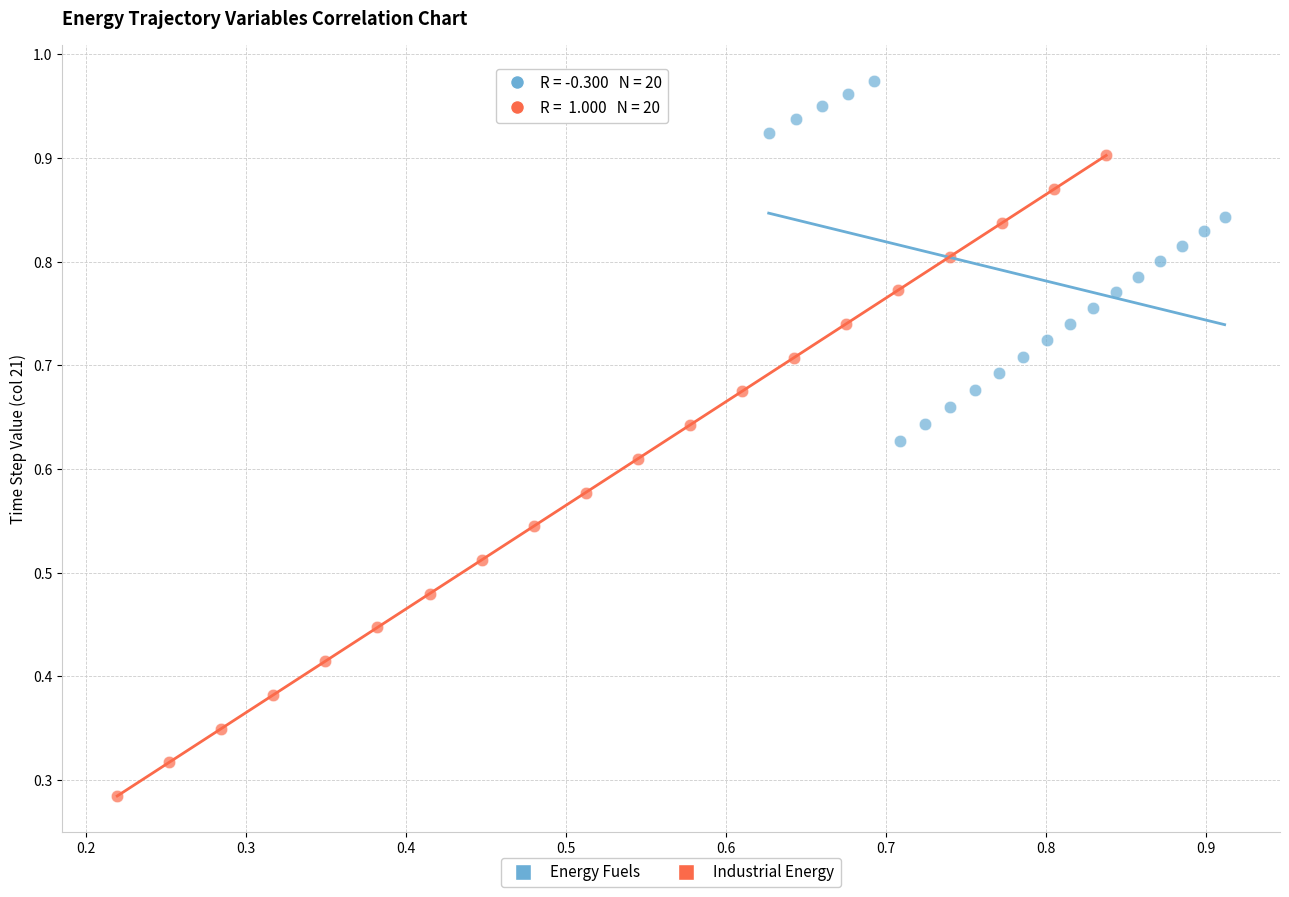

Which series reaches the maximum Y coordinate?

Energy Fuels